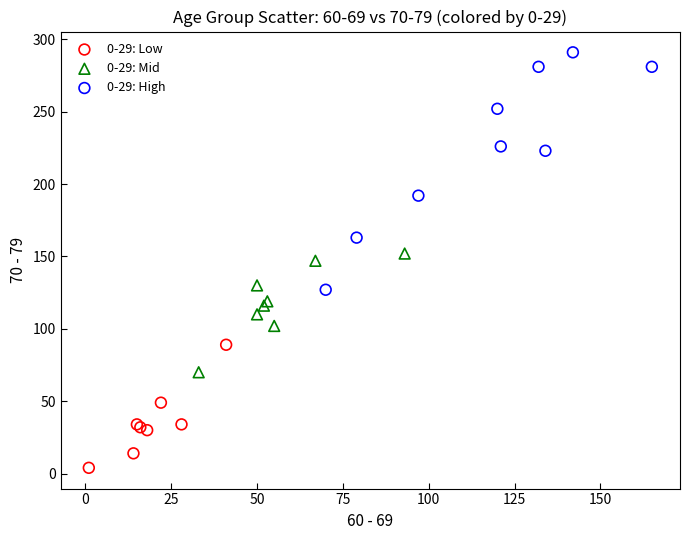

Which series reaches the maximum Y coordinate?

0-29: High